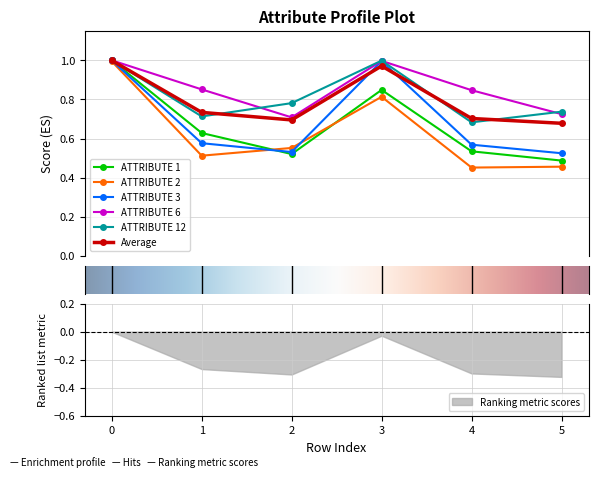

What is the sum of all ATTRIBUTE 2 values?

3.8